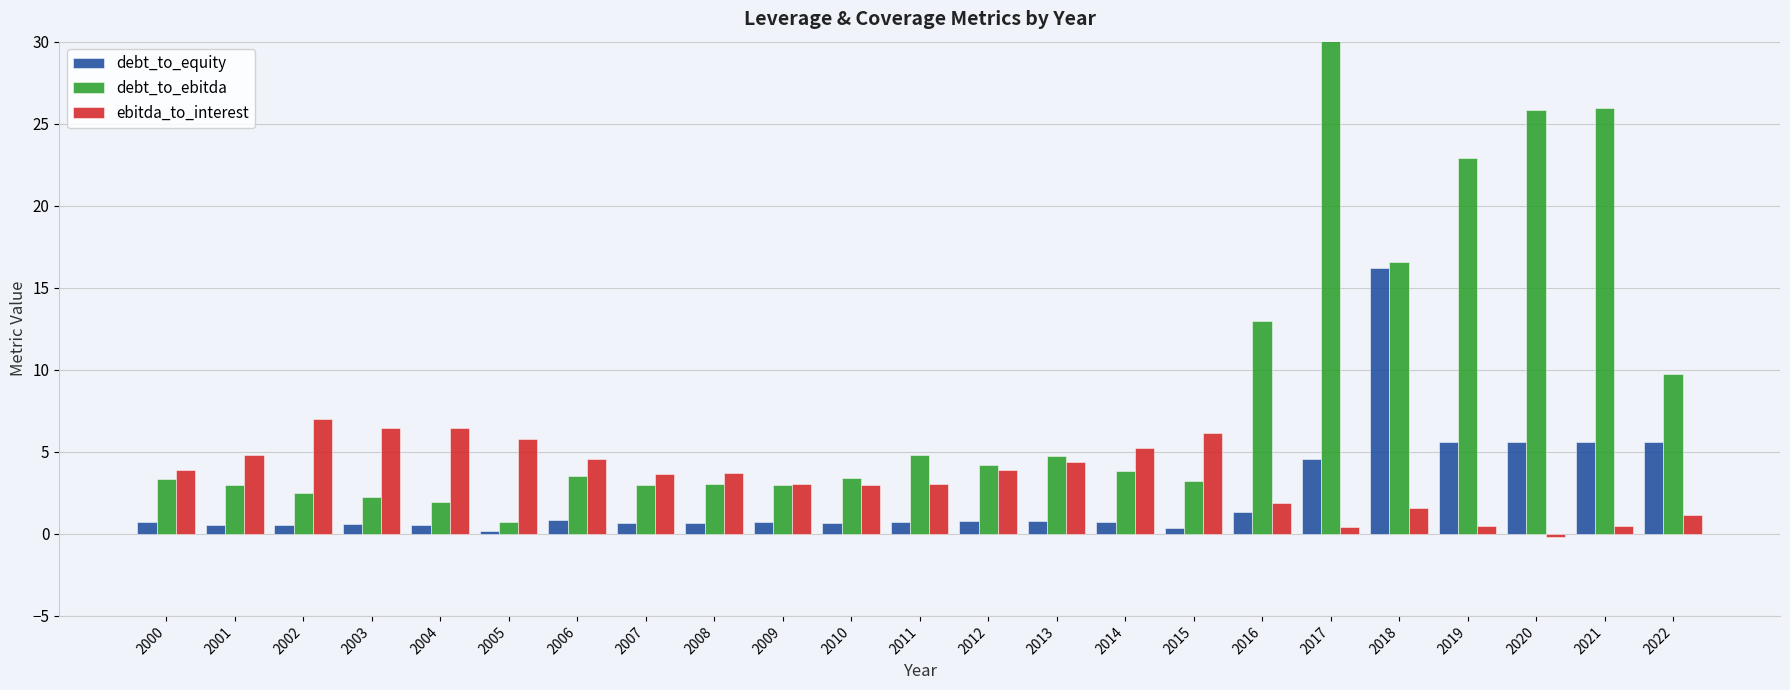

Between 2002 and 2020, which series saw the biggest shift?

debt_to_ebitda